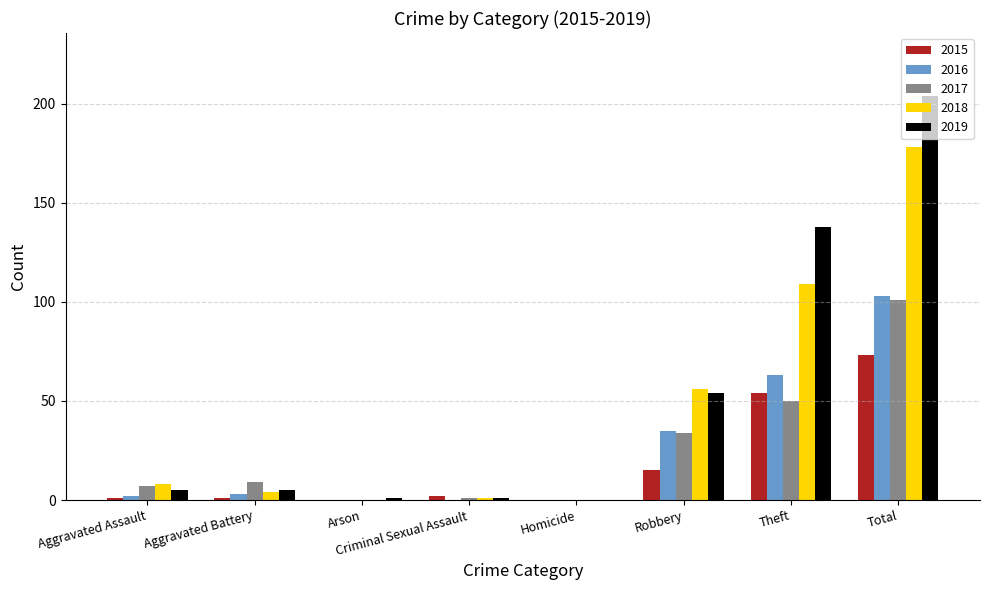

What is the sum of the 2015 values at Total and Aggravated Assault?

74